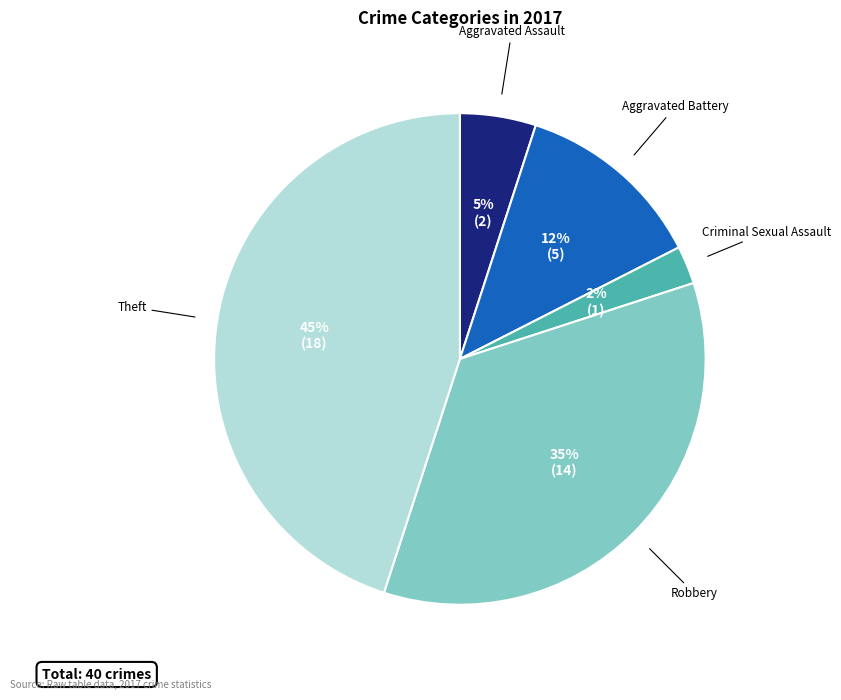

Does any single category account for the majority?

No